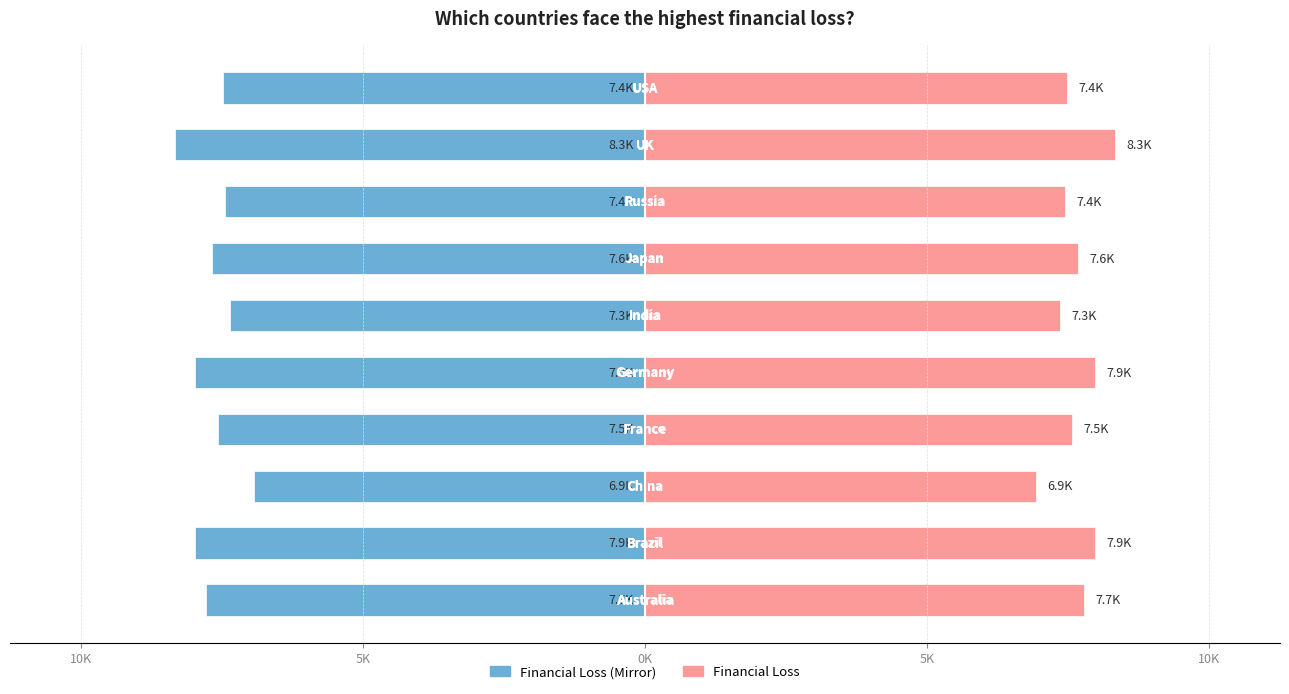

What is the greatest value displayed?

8251.5